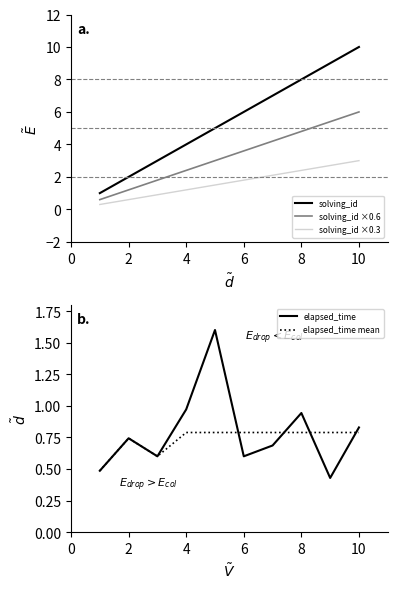

How many distinct data groups are displayed?

5